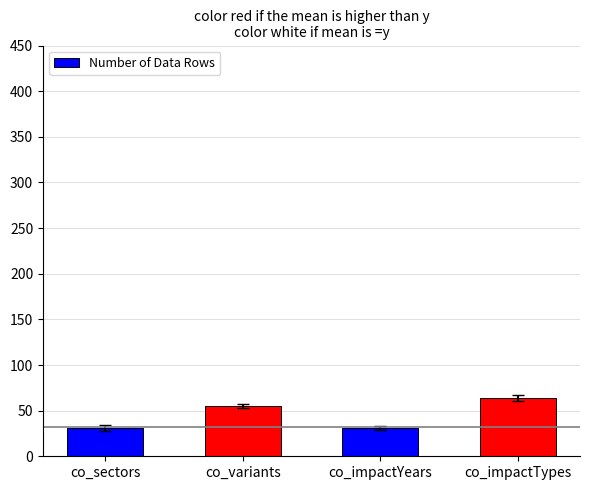

What is the label of the 2nd bar from the right?

co_impactYears